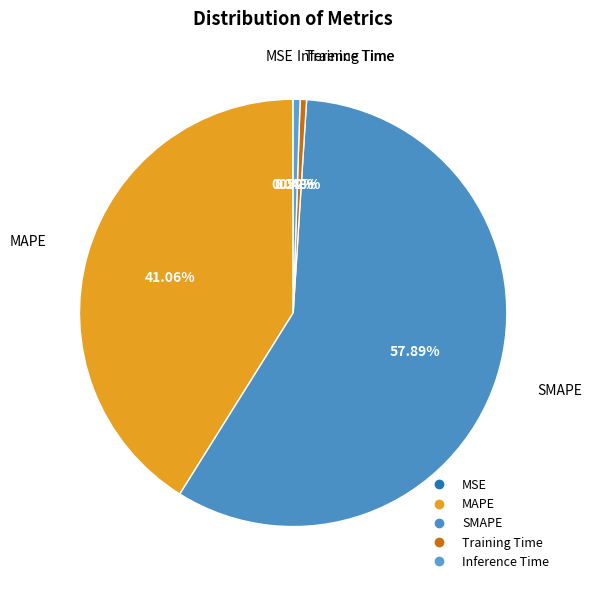

Do SMAPE and MAPE together represent more than half of the pie?

Yes